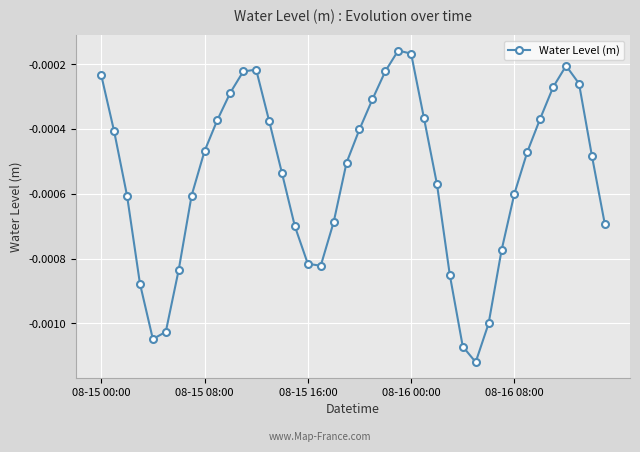

True or false: the data has more than 1 interior local peaks.

True